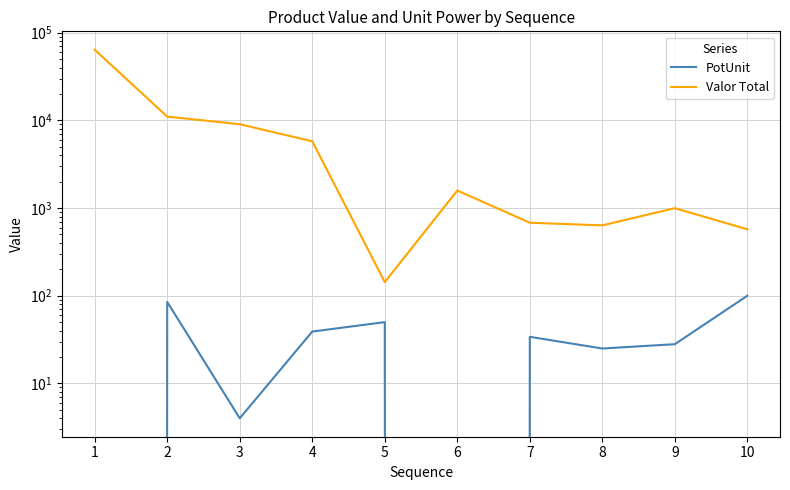

What is the value of the Valor Total point at the 3rd from the left?

9037.3